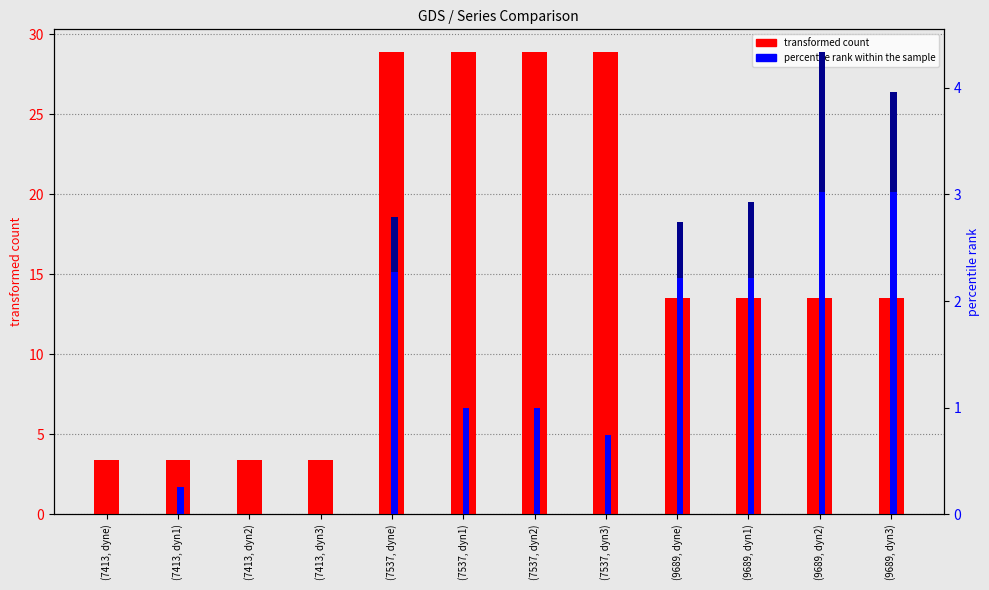

What is the maximum value for percentile rank (col_15)?

1.3